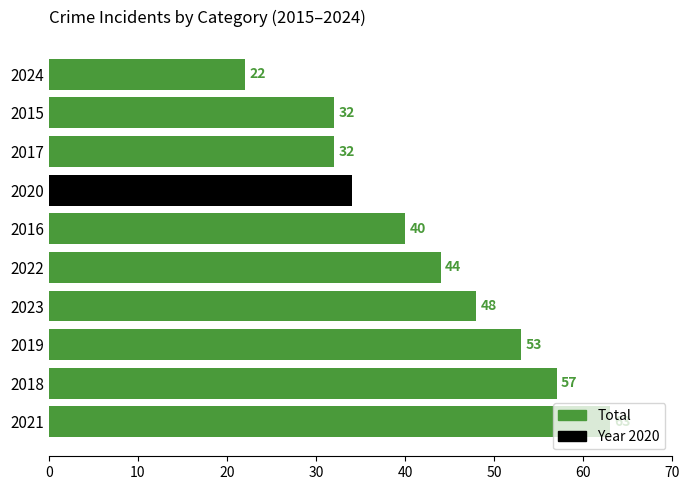

Approximately how many times larger is the value at 2017 compared to 2024?

1.5